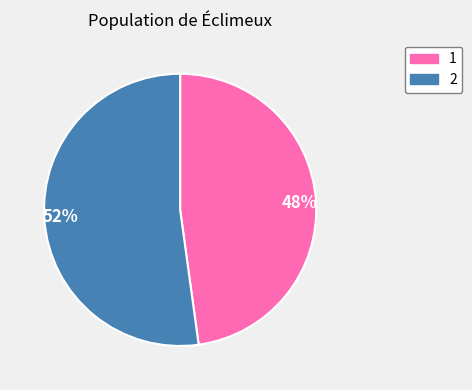

Is there a majority slice in this chart?

Yes